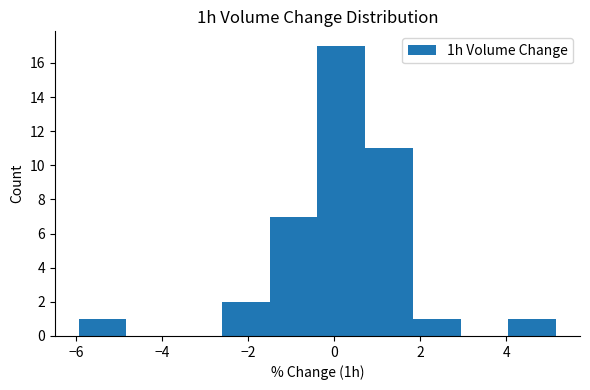

Reading left to right, list every bar in this chart as the range it spans on the x-axis followed by its height. Neither the bar edges nor the heights are printed on the chart, so give them approximately, as read against the axes.

-6.0 to -4.8: 1
-4.8 to -3.8: 0
-3.8 to -2.6: 0
-2.6 to -1.4: 2
-1.4 to -0.4: 7
-0.4 to 0.8: 17
0.8 to 1.8: 11
1.8 to 3.0: 1
3.0 to 4.0: 0
4.0 to 5.2: 1